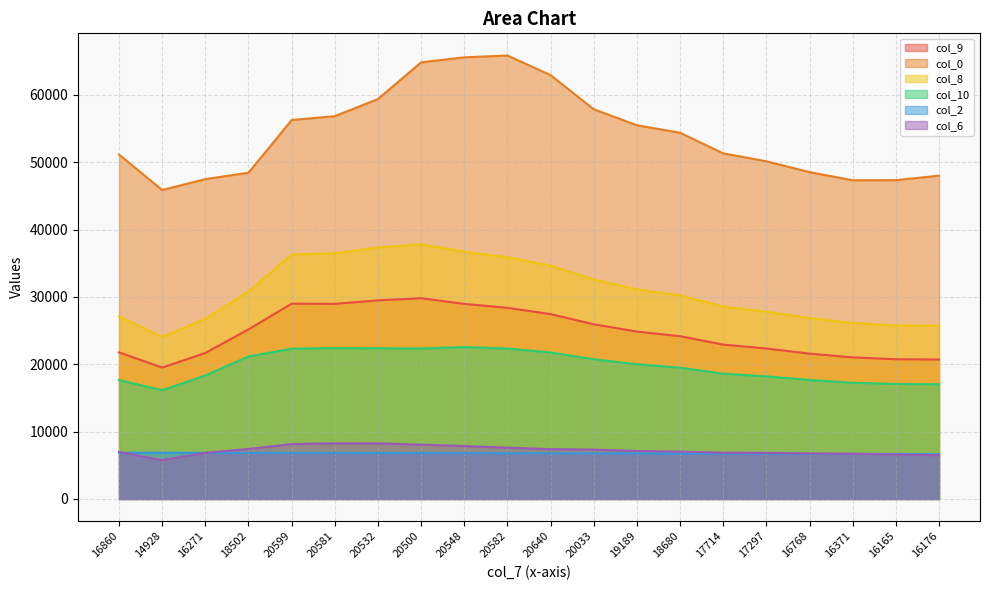

True or false: col_10 has more than 0 interior local peaks.

True